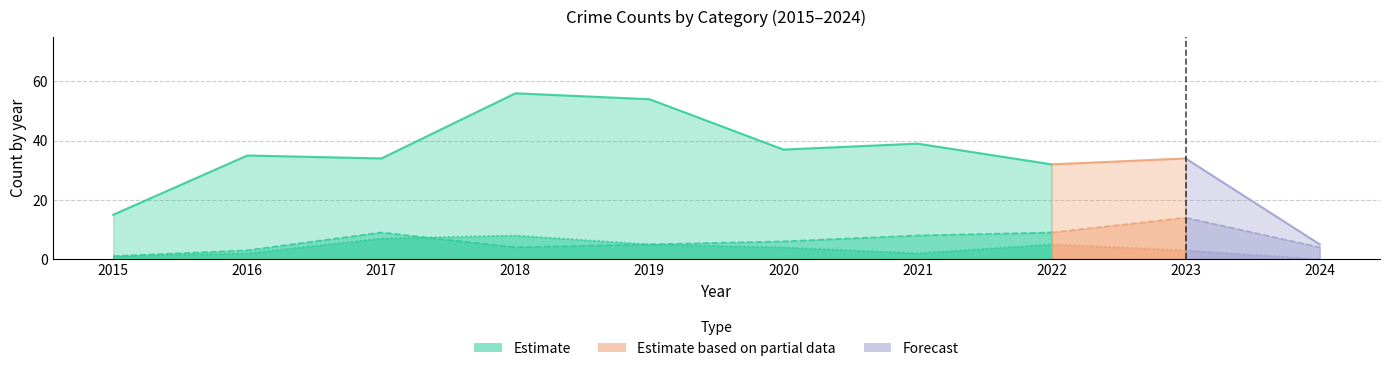

What is the difference between the maximum and minimum values in the Aggravated Battery series?

13